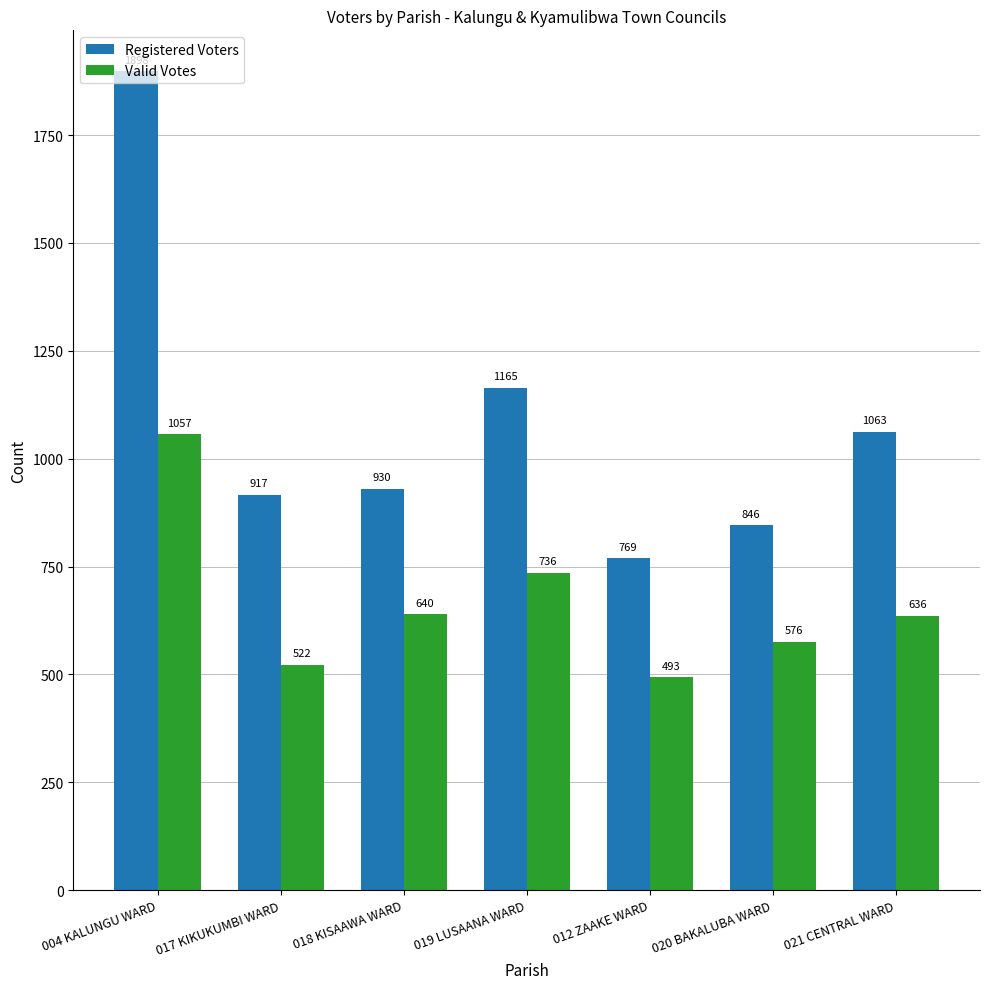

Count the number of data series in this chart.

2